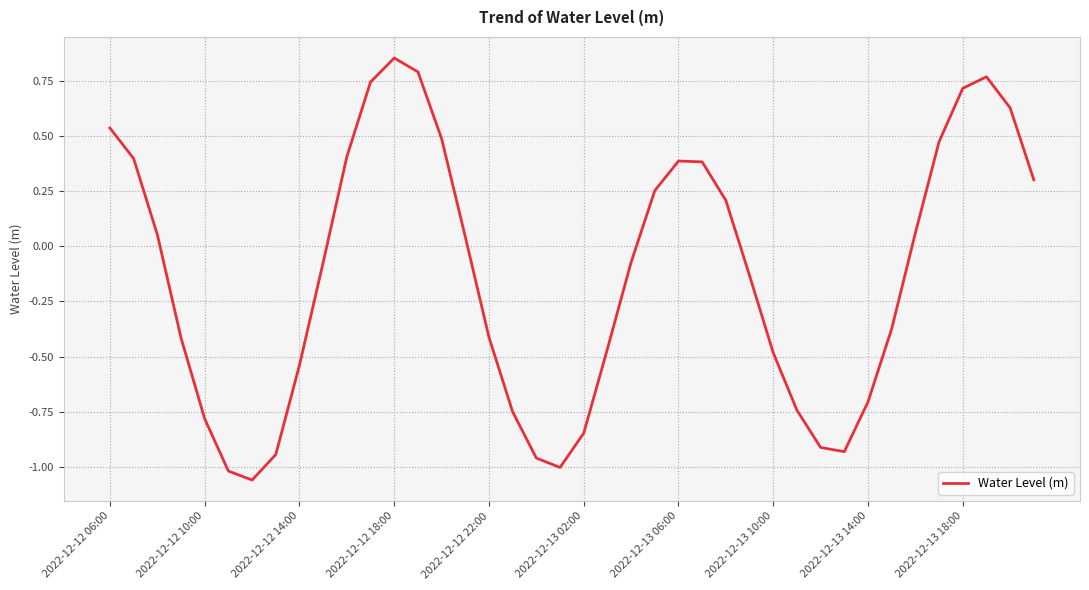

What is the difference between the maximum and minimum values?

1.9